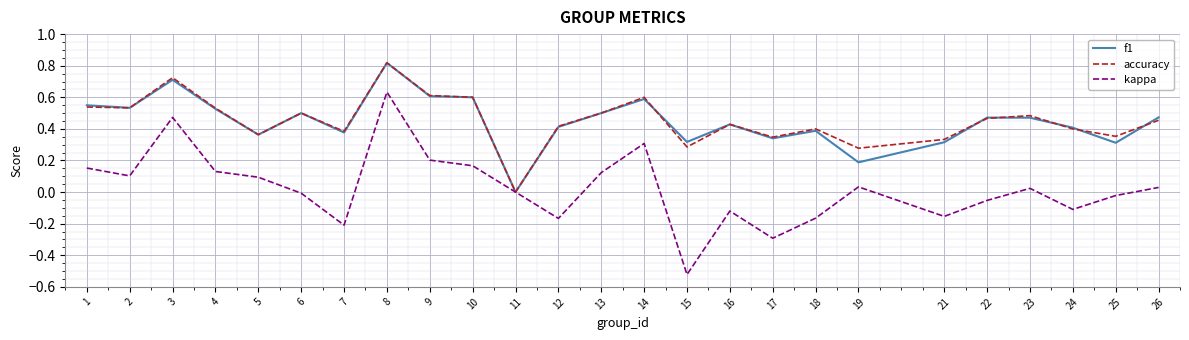

At which label does f1 reach its minimum?

11